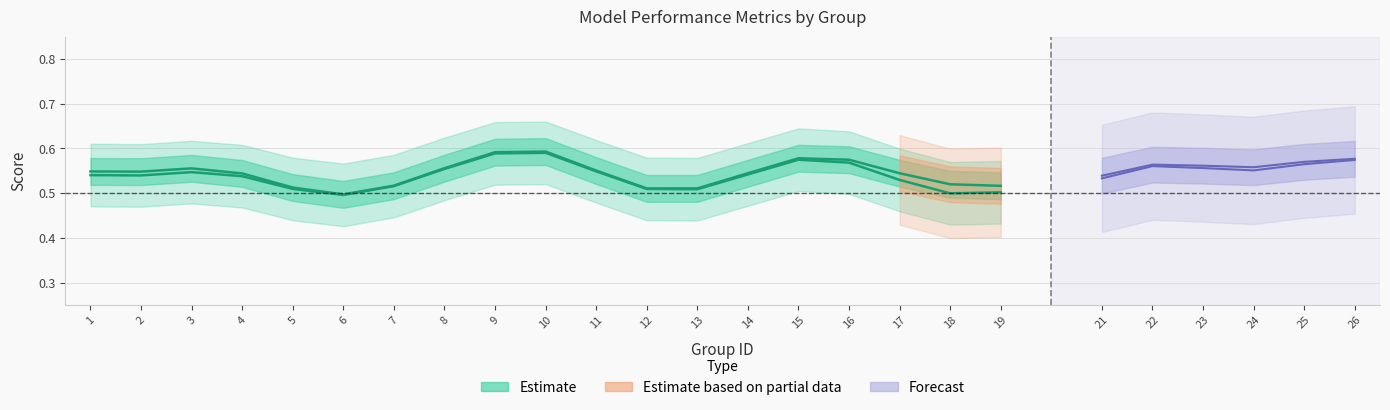

True or false: f1 and accuracy intersect in this chart.

False